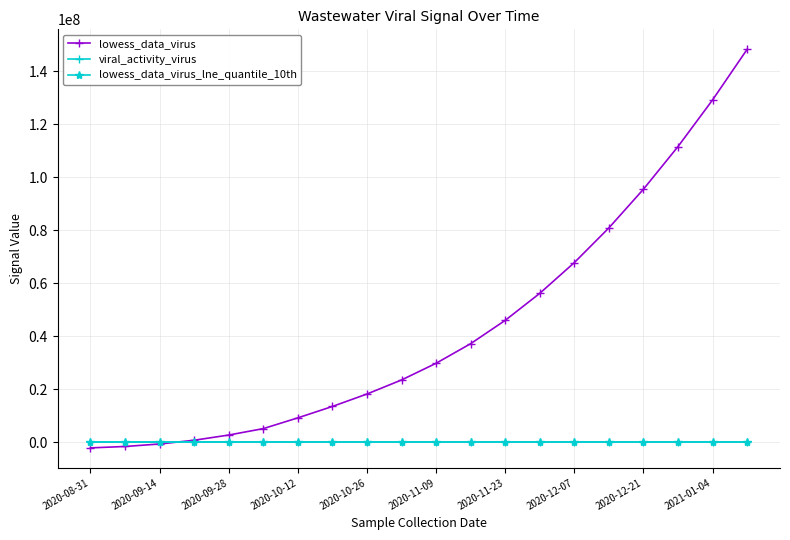

Count the number of categories in the chart.

20